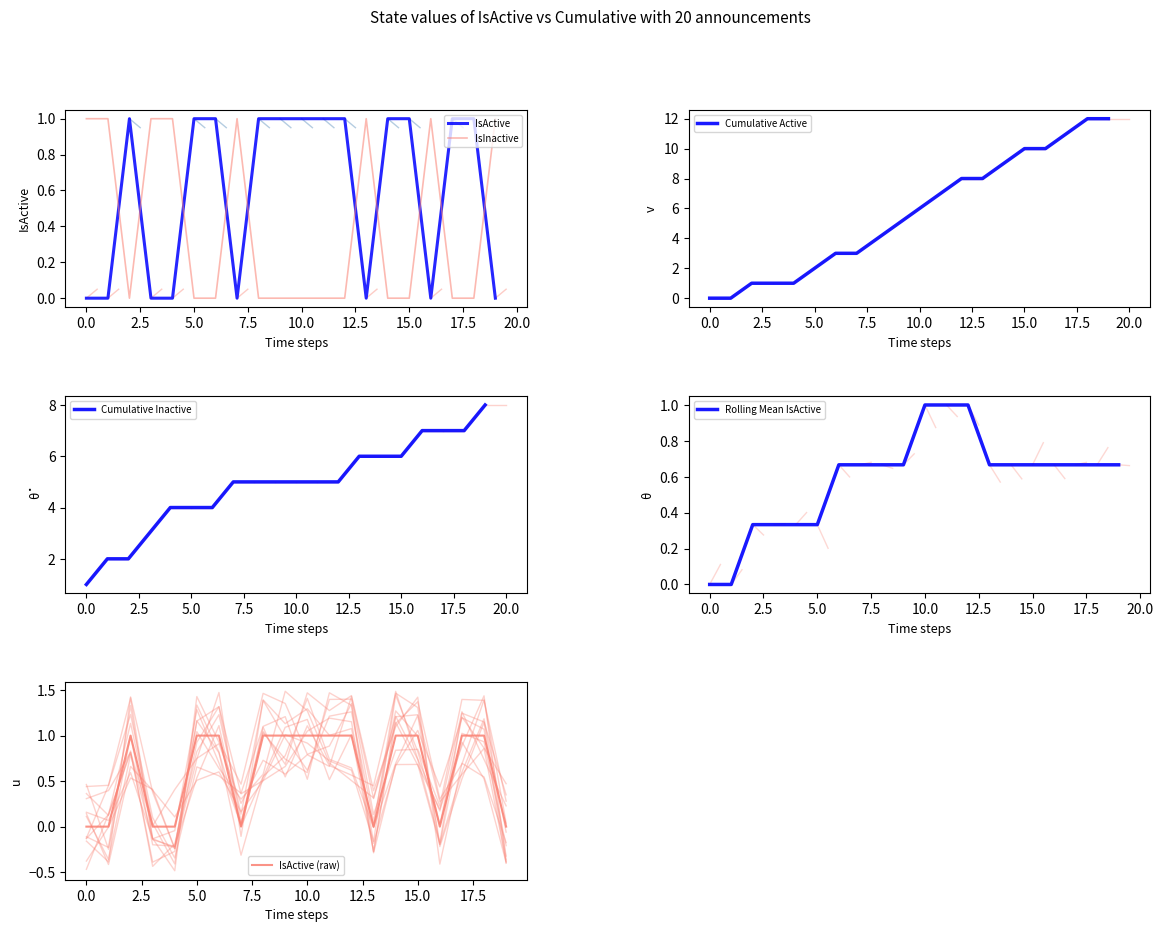

True or false: Cumulative Active and Rolling Mean IsActive cross at least once.

False